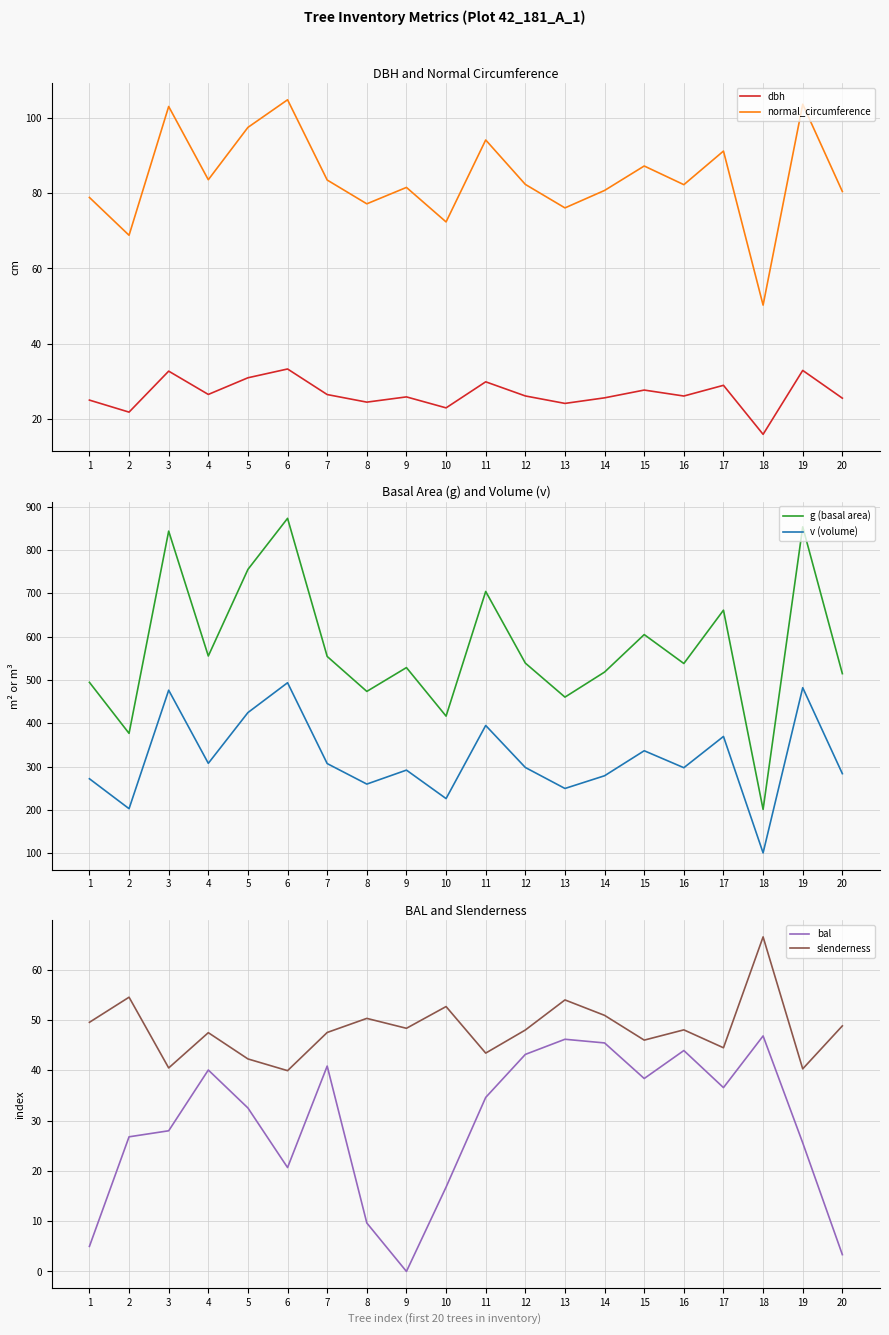

Where does the dbh series first go above 26?

3